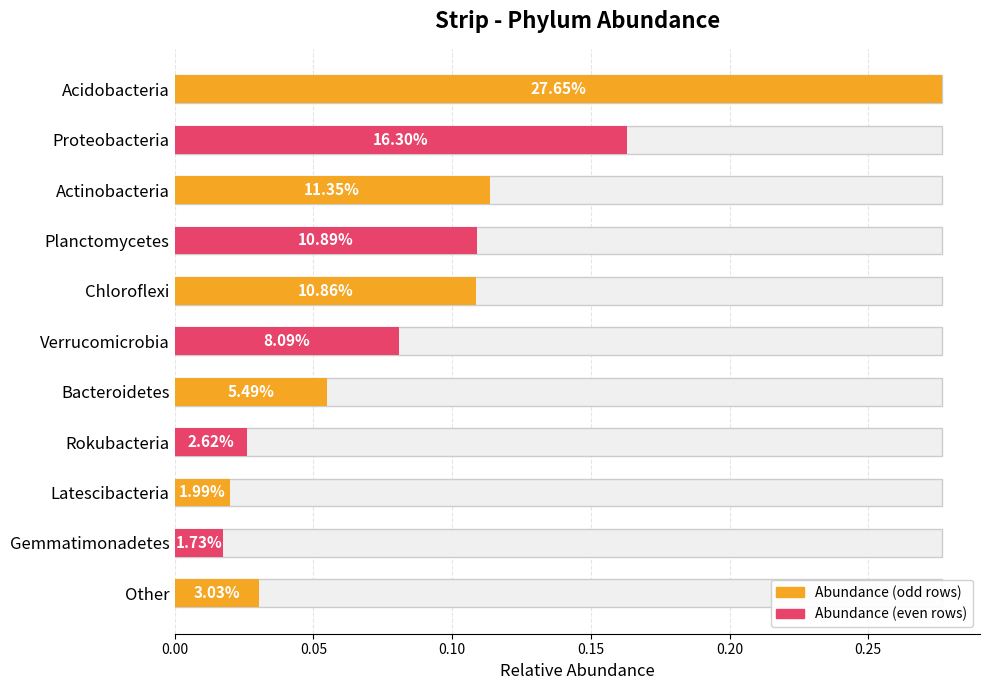

The value at Rokubacteria is 0.0. True or false?

True